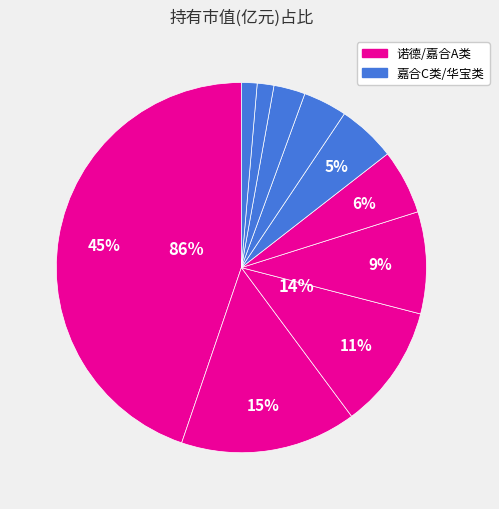

Is it true that 嘉合稳健增长灵活配置混合A is 6% of the pie?

True